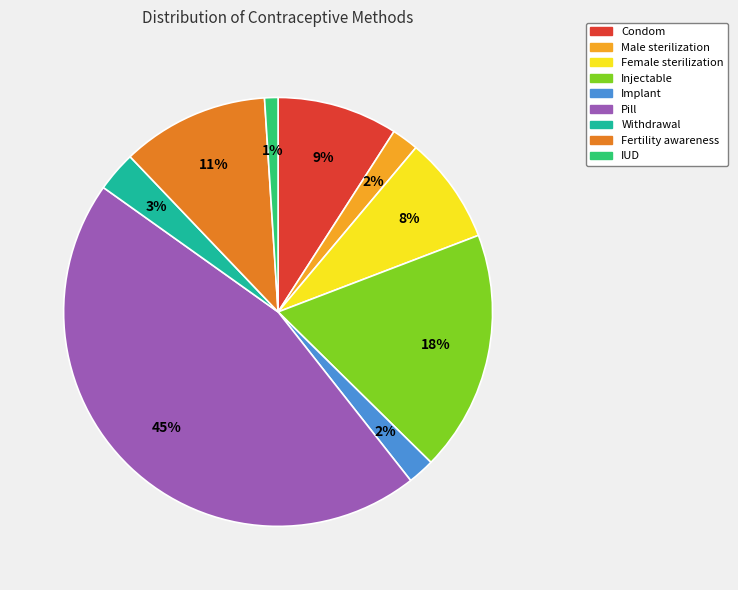

Combined, do IUD and Female sterilization account for over 50%?

No